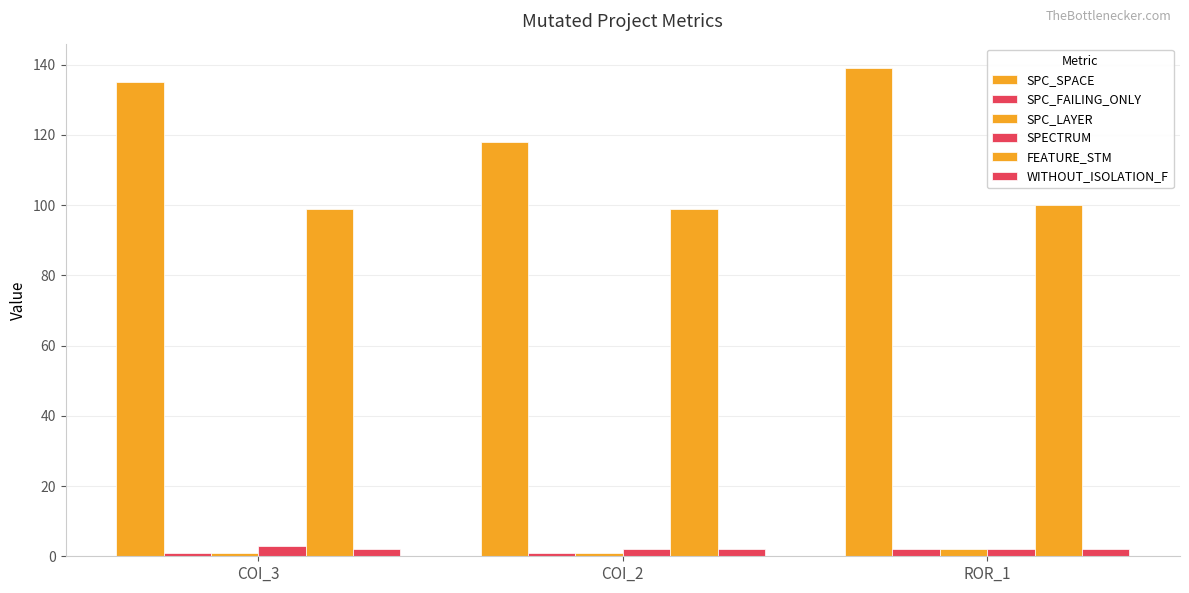

What position from the left is COI_3?

1